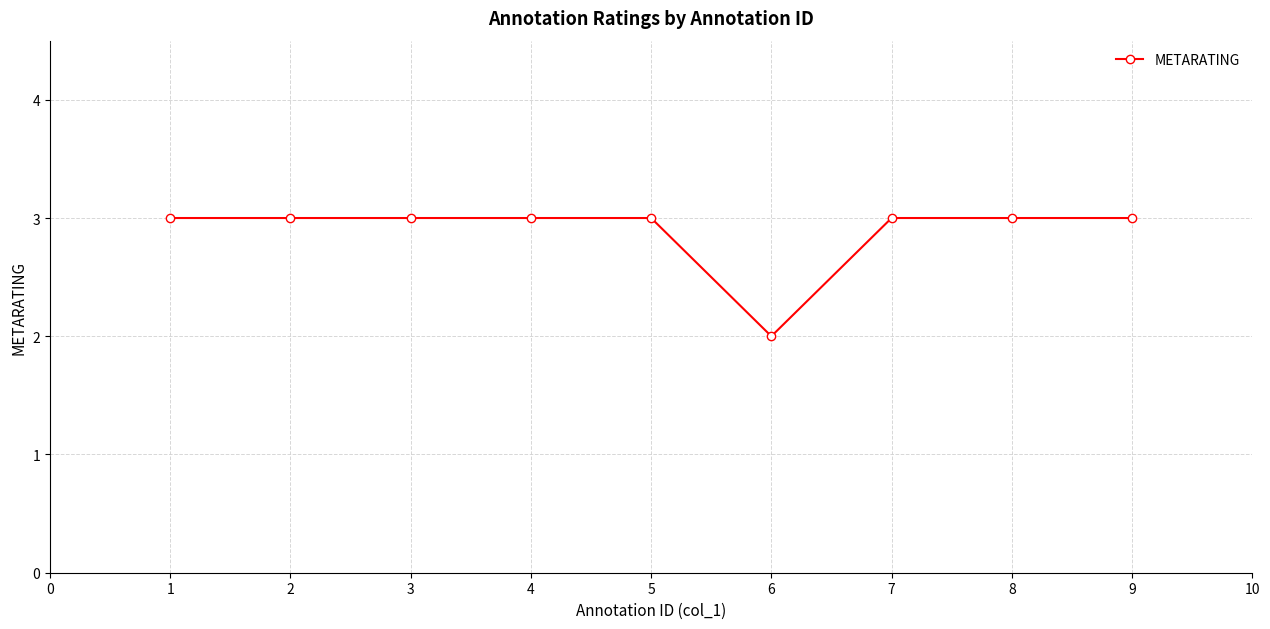

Where is the data nearest to the value 2?

6